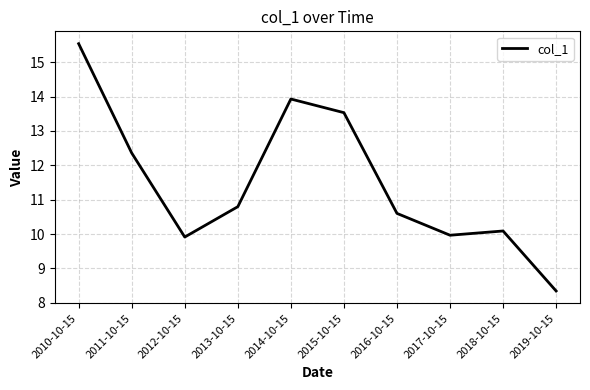

Which label corresponds to the smallest value in the chart?

2019-10-15